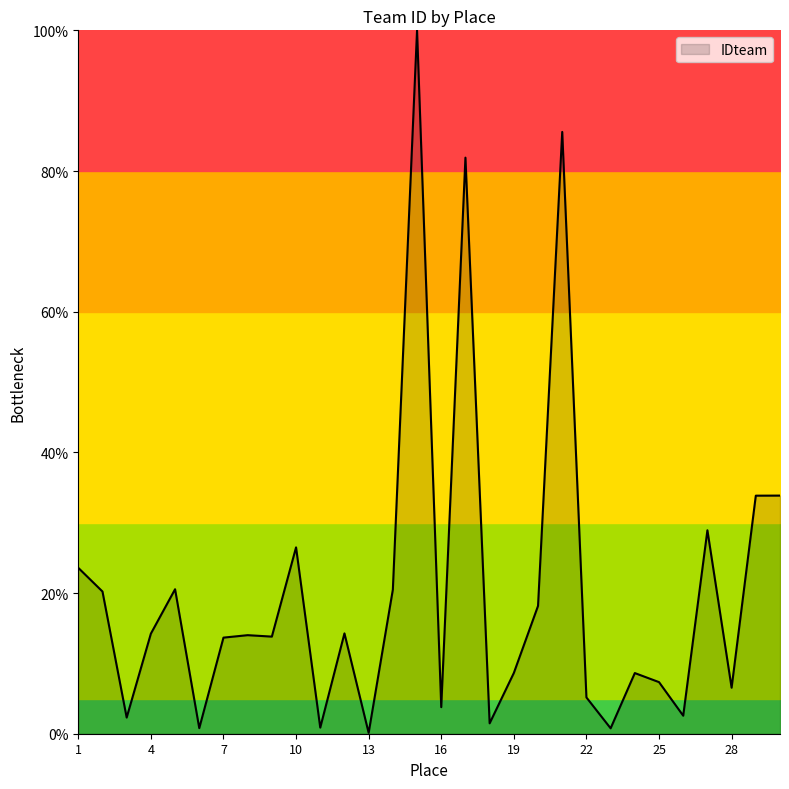

What is the difference between the maximum and minimum values?

99.9